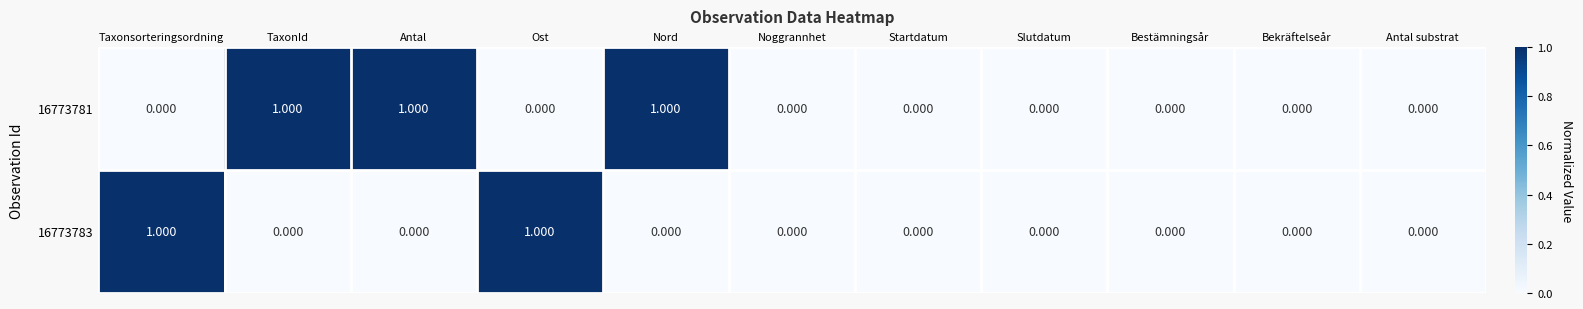

Is the value of 16773781 at Antal greater than the value of 16773783 at Bekräftelseår?

Yes